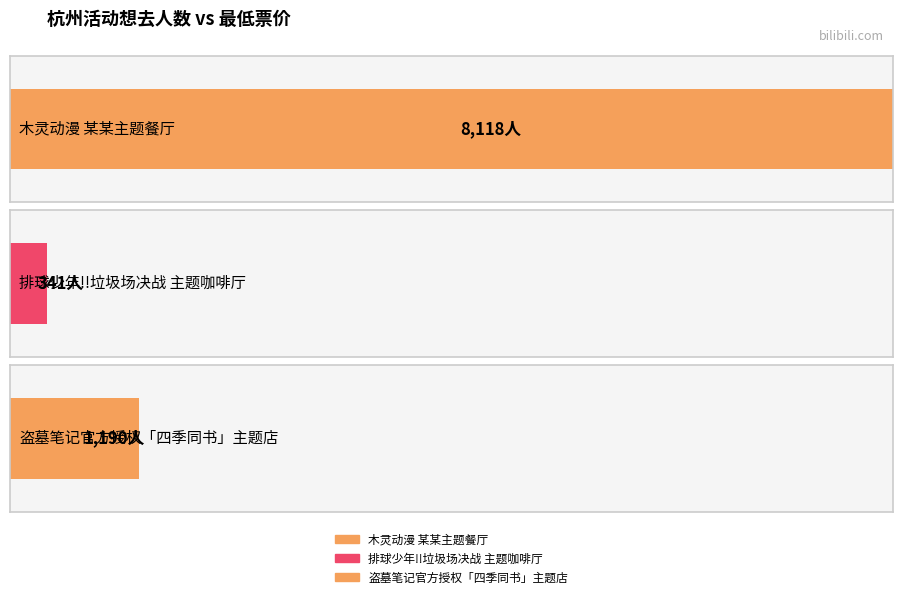

Are the bars horizontal?

Yes